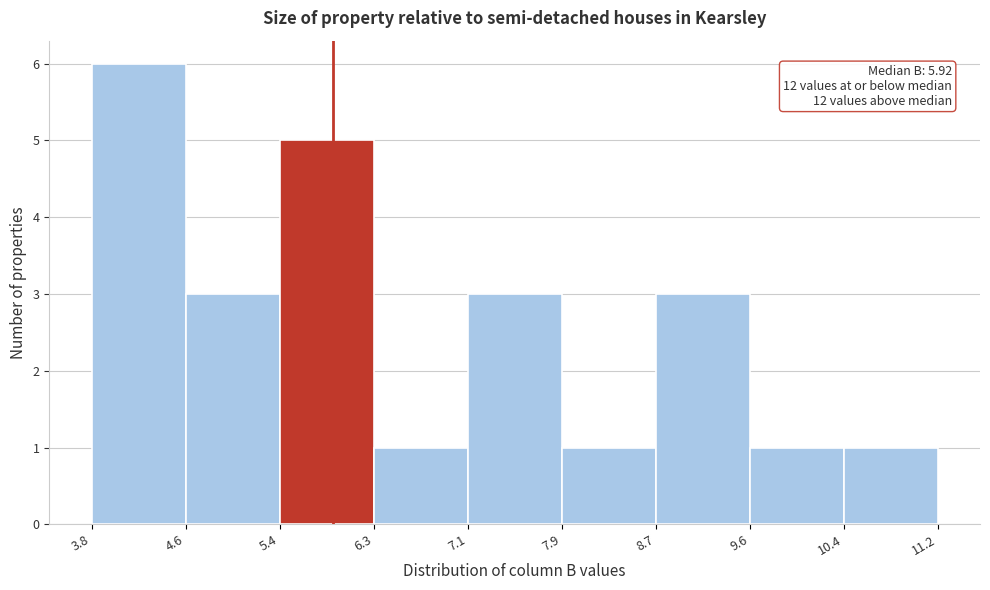

Which range on the x-axis has the tallest bar?

3.8 to 4.6